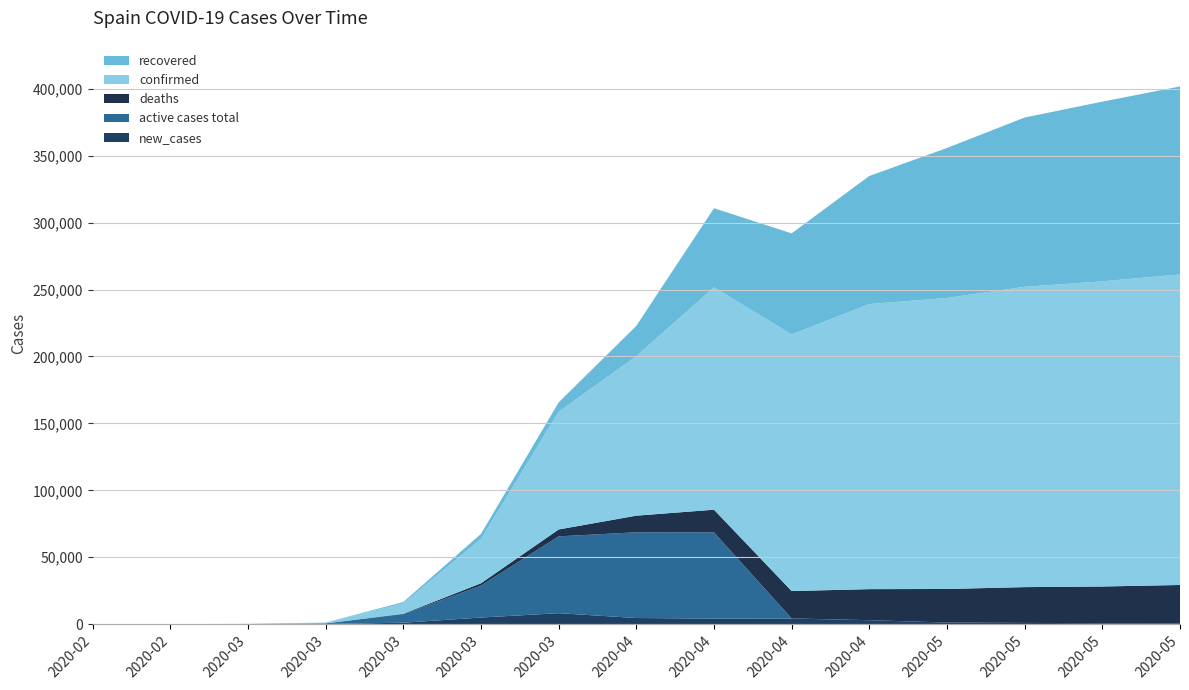

Reading left to right, transcribe all the data shown in this chart.

recovered: 0	2	2	30	1028	3794	7015	22647	59109	75542	95708	112050	126496	134251	140453
deaths: 0	0	0	17	288	1756	5138	12418	16972	20453	23190	25100	26744	27459	28628
active cases total: 1	0	82	458	6391	23854	57407	64059	64375	50	23	10	5	3	2
confirmed: 1	2	84	589	7753	33089	87956	119199	166155	191726	213024	217466	224390	228030	232037
new_cases: 1	0	39	102	1068	4946	8189	4576	4167	4218	2944	1171	920	669	641